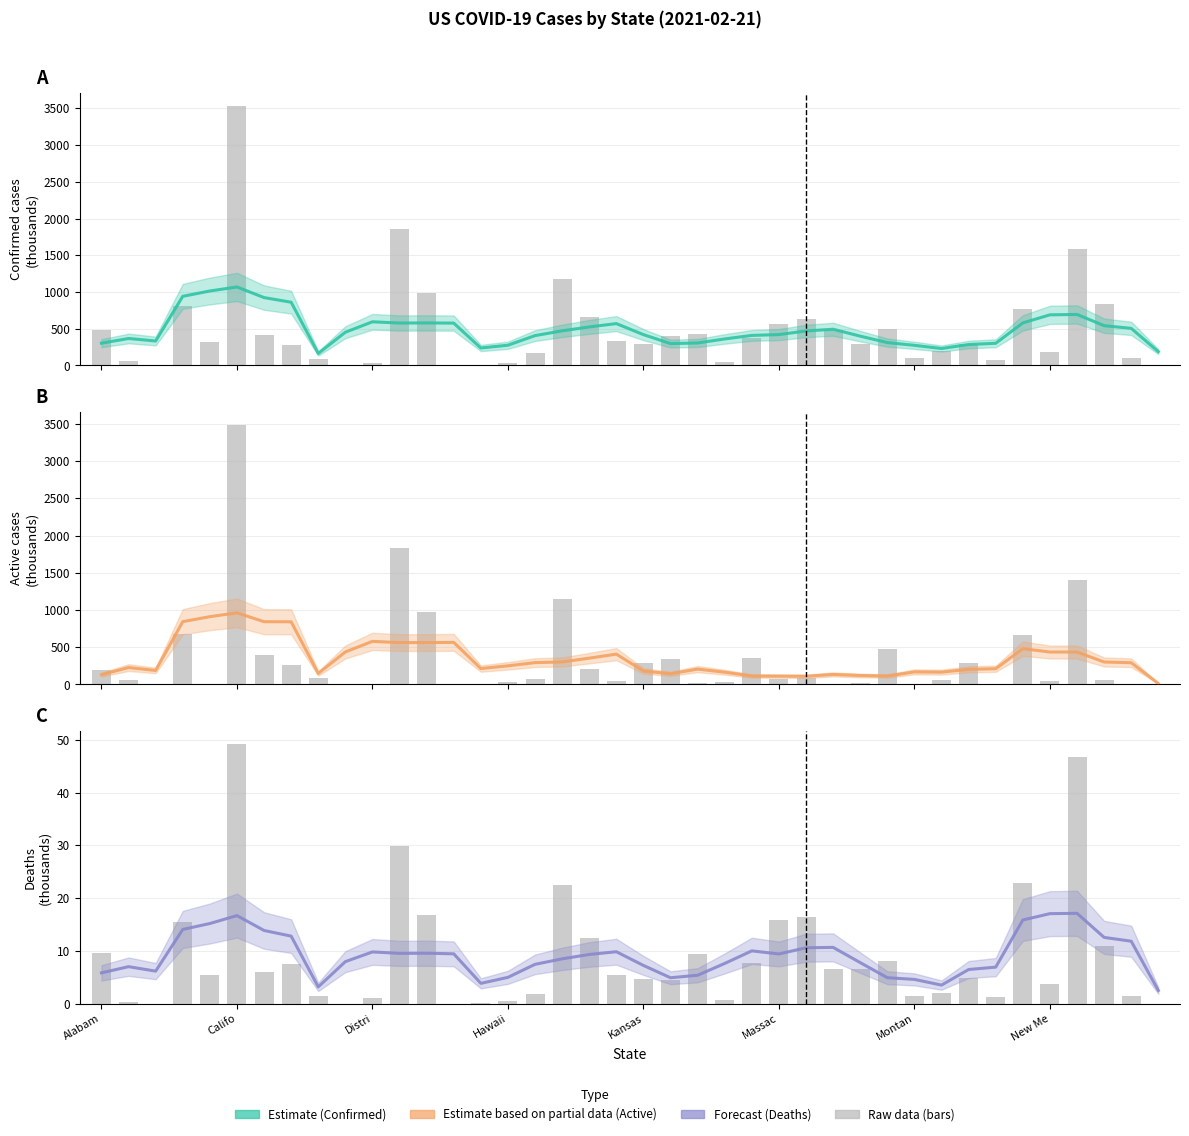

What is the difference between the highest and lowest values at Califo?

360.1